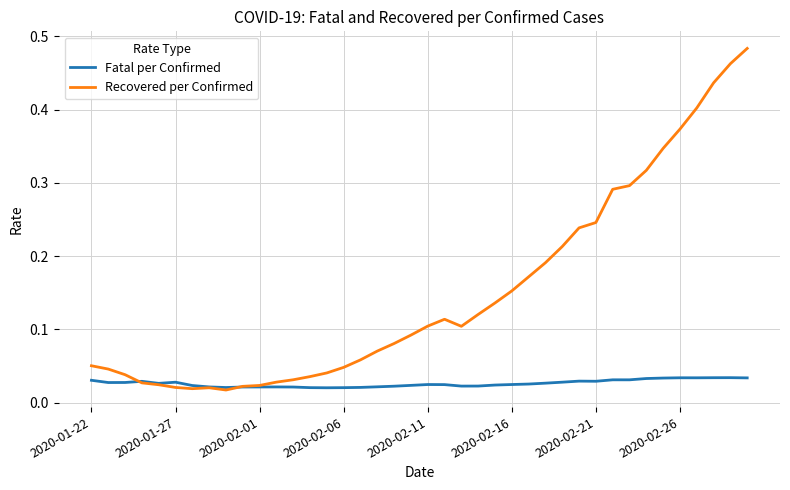

True or false: Fatal per Confirmed and Recovered per Confirmed intersect in this chart.

True